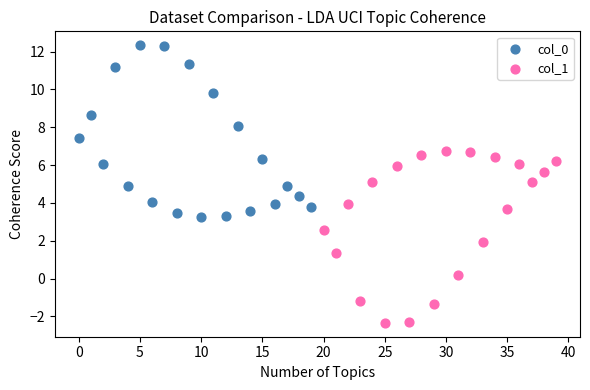

What are all the series names shown in the legend?

col_0, col_1